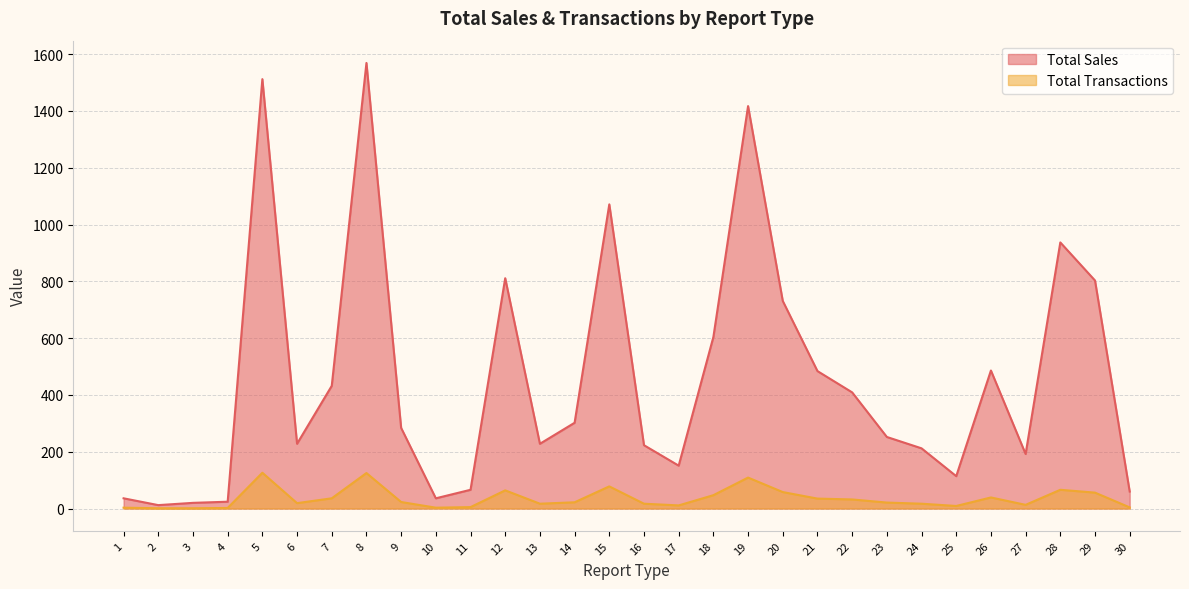

Which category has the highest value in the Total Sales series?

8